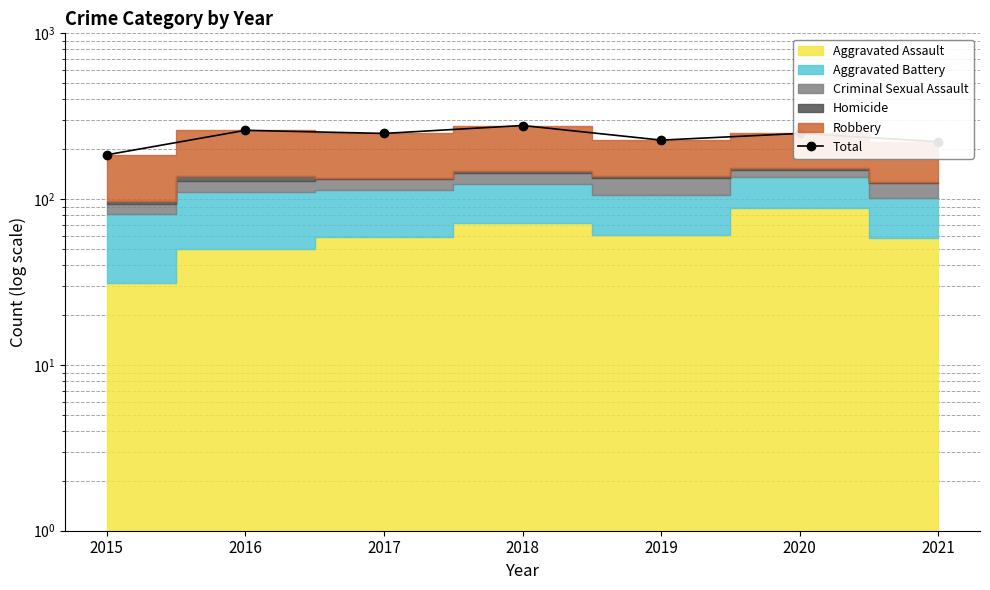

Reading left to right, extract all data points from this chart.

2015=185	2016=260	2017=249	2018=278	2019=227	2020=249	2021=222